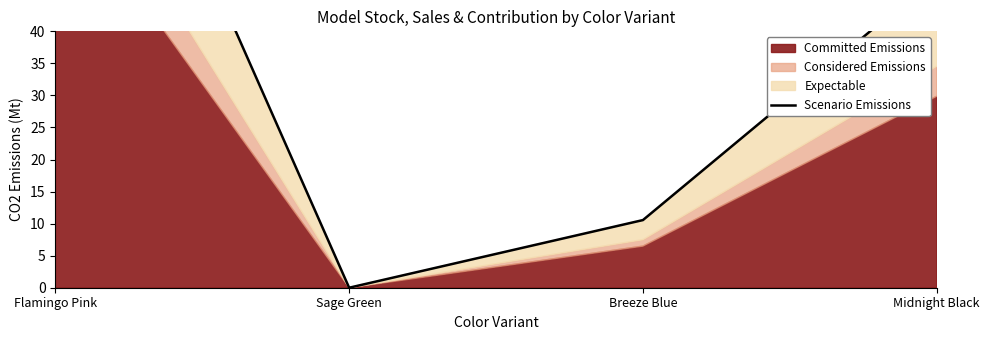

What is the value of the 4th point from the left?

48.6